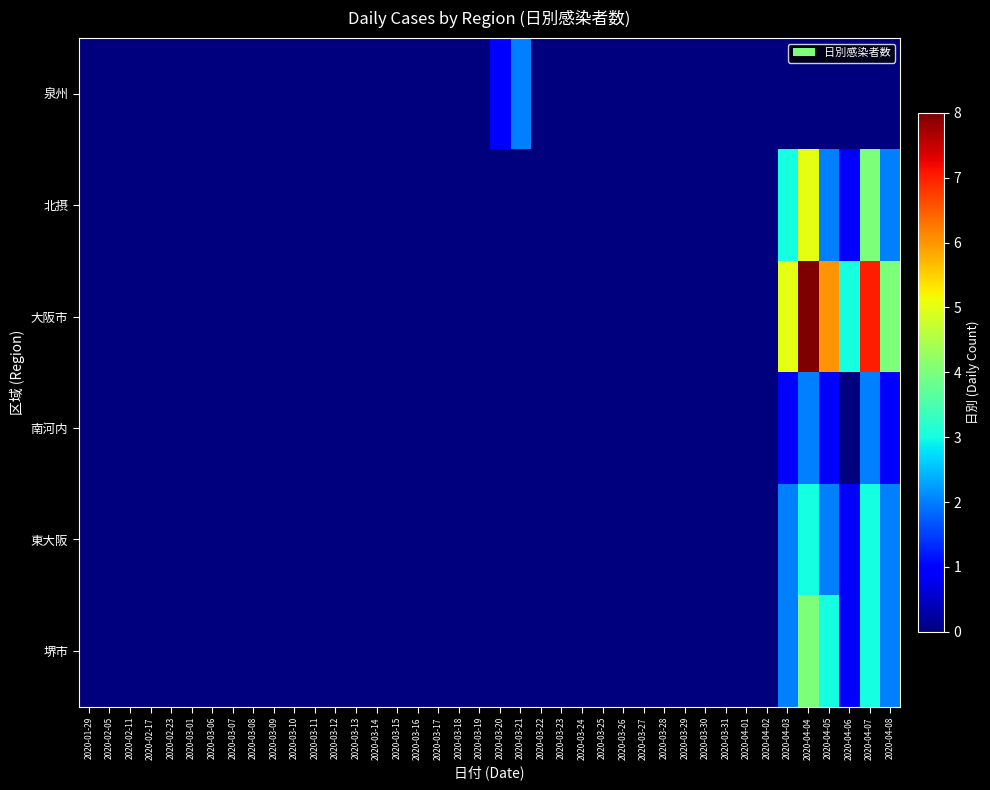

Between 2020-03-08 and 2020-04-06, which series saw the biggest shift?

大阪市